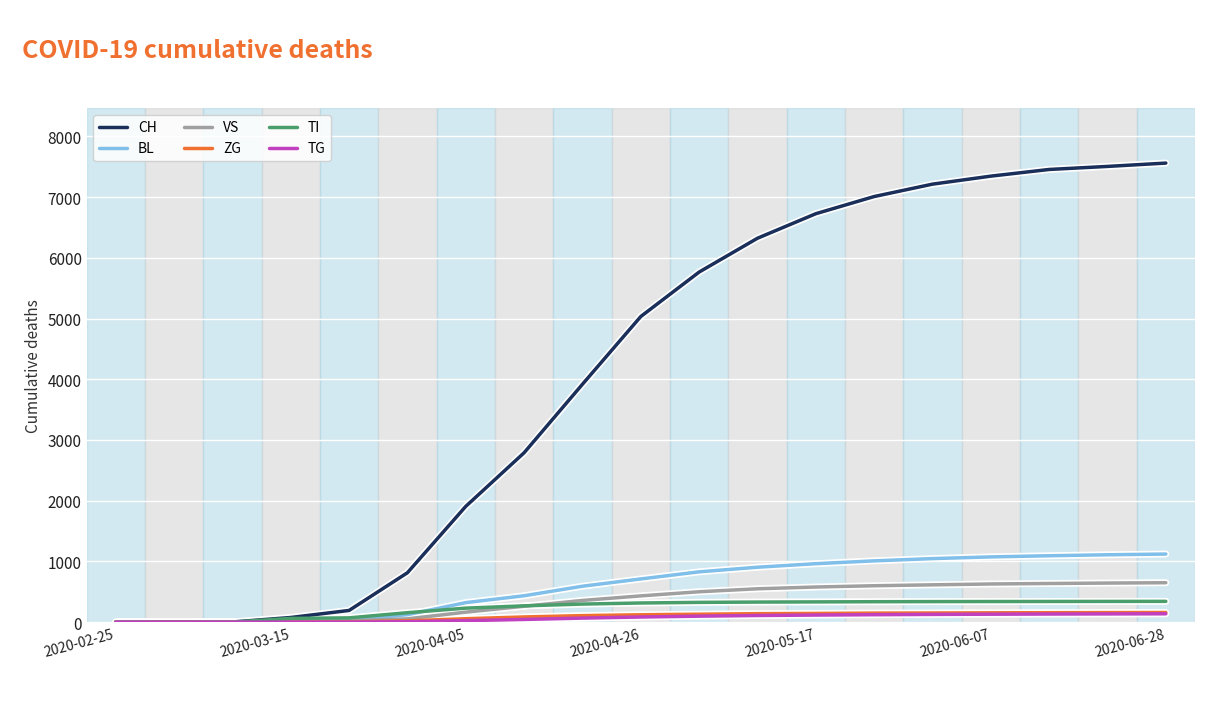

What is the maximum value for VS?

649